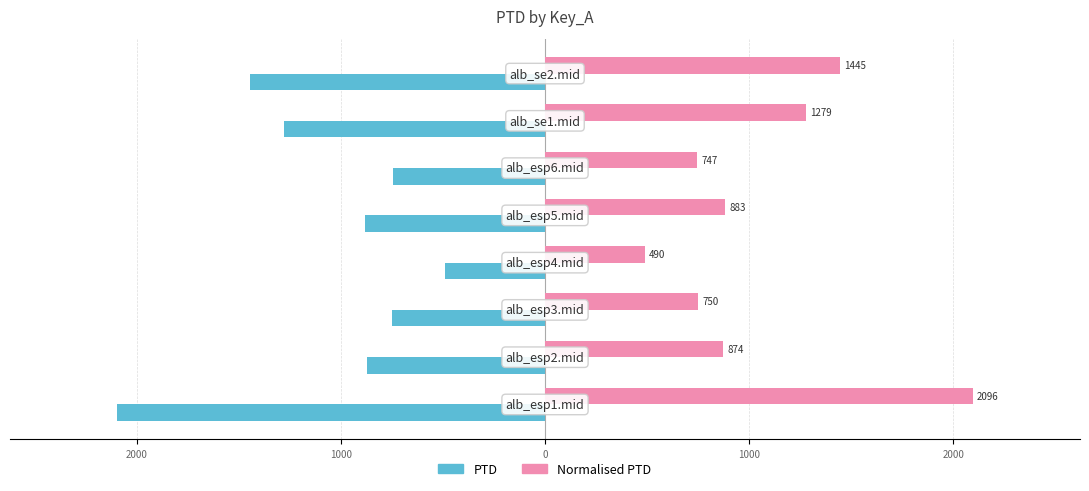

Reading left to right, list all the values displayed in this chart.

PTD: -2096.5	-874.0	-749.6	-489.6	-883.1	-746.6	-1279.1	-1444.7
Normalised PTD: 2096.5	874.0	749.6	489.6	883.1	746.6	1279.1	1444.7